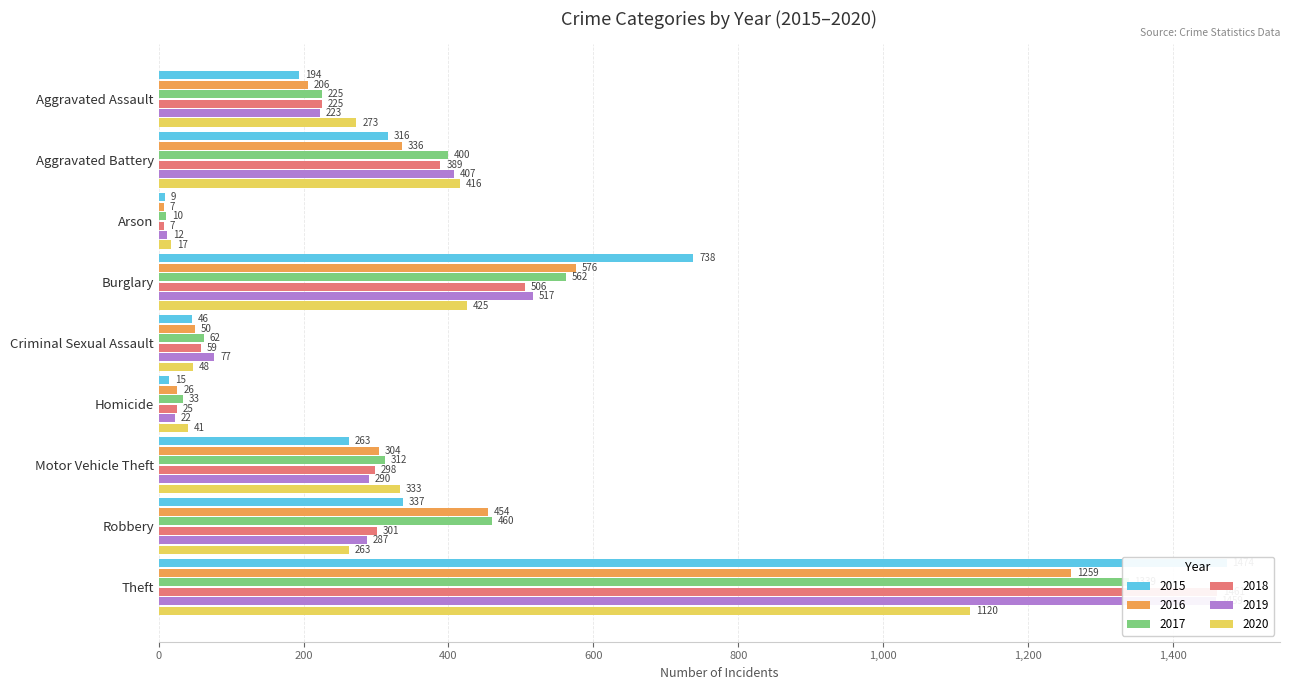

What is the label of the 7th bar from the right?

Arson